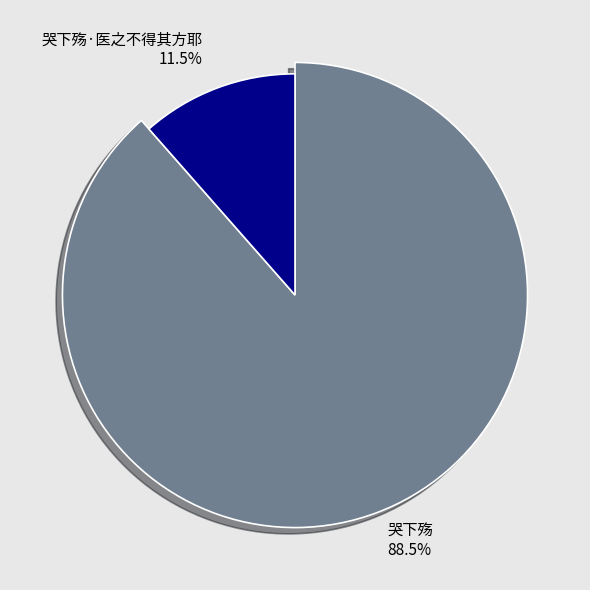

To the nearest percent, what percentage of the pie is 哭下殇?

89%